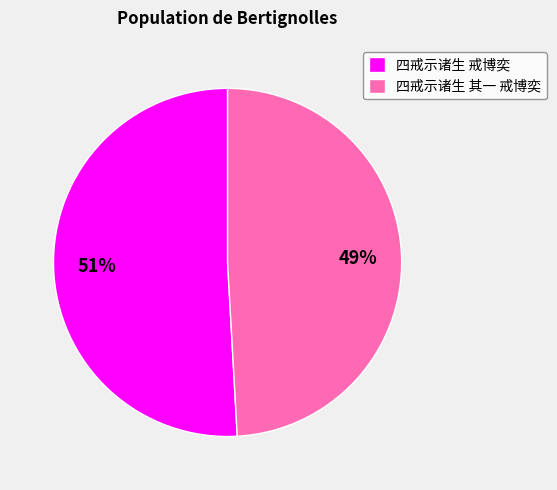

Rank the categories by value from highest to lowest.

四戒示诸生 戒博奕, 四戒示诸生 其一 戒博奕